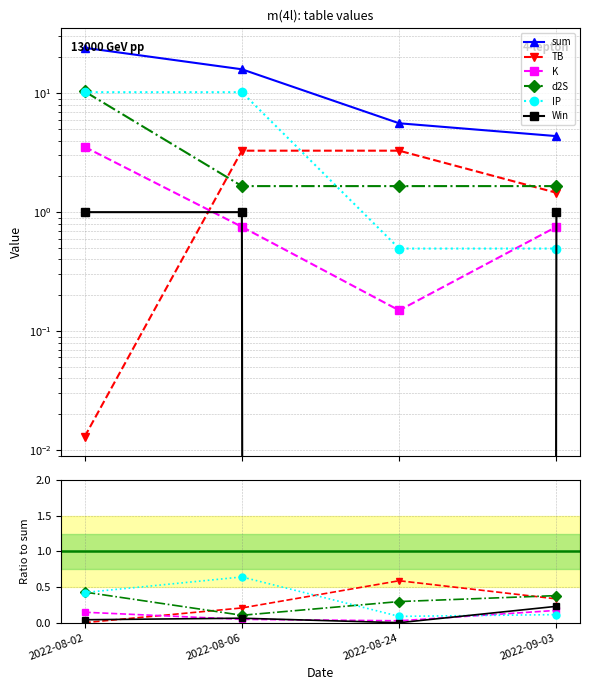

What value does the TB series have at 2022-08-24?

0.6